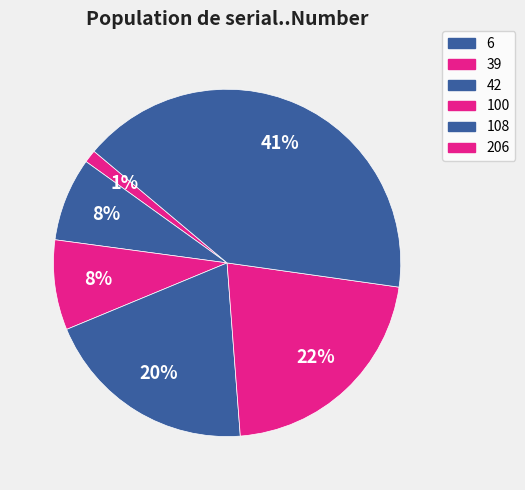

To the nearest percent, what is the difference between the largest and smallest slice percentages?

40%